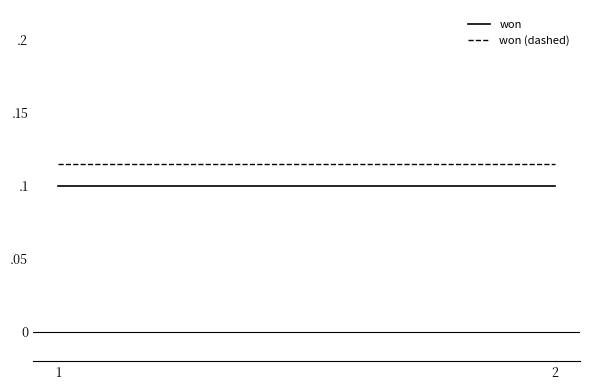

Rank the series by their maximum value, from highest to lowest.

won (dashed), won